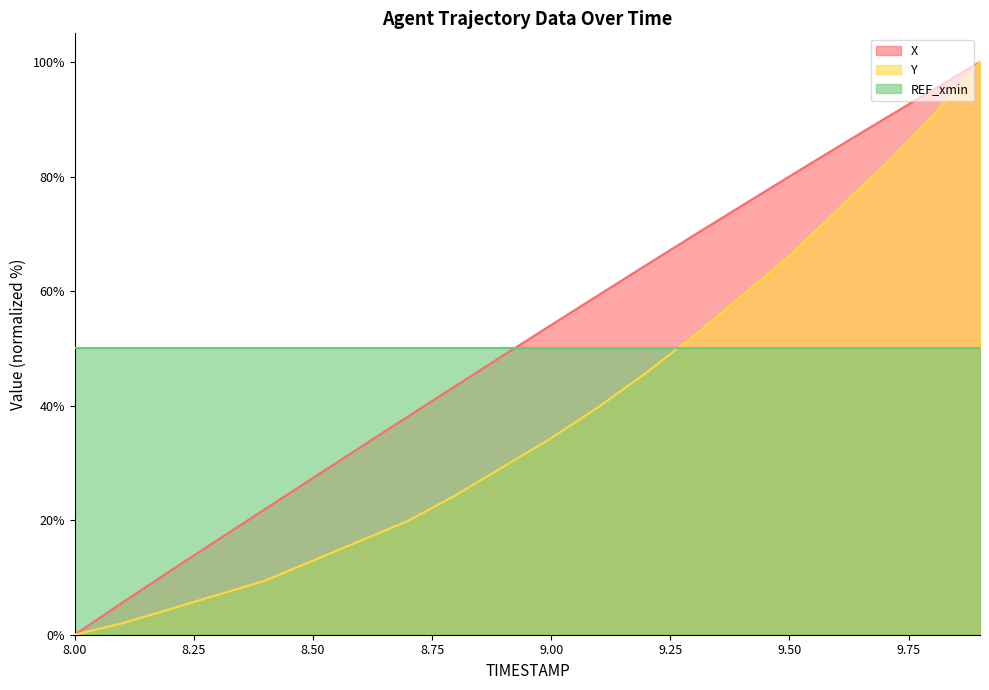

True or false: X and Y intersect in this chart.

False